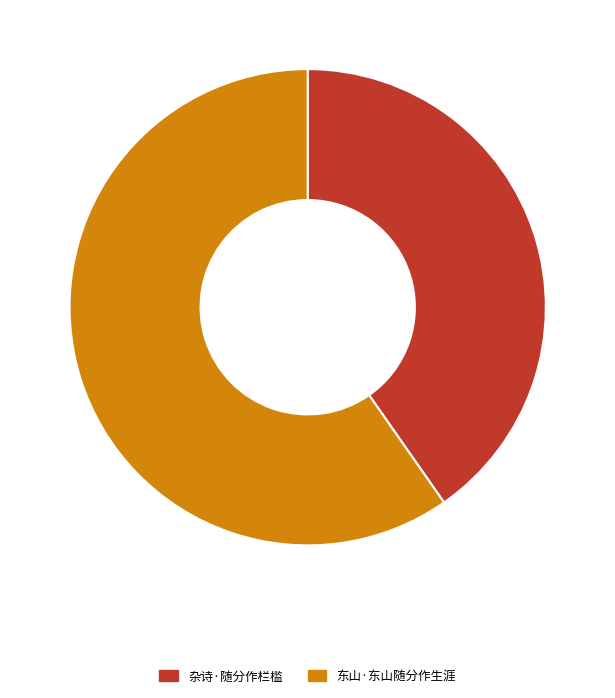

Rank the categories by value from lowest to highest.

杂诗·随分作栏槛, 东山·东山随分作生涯